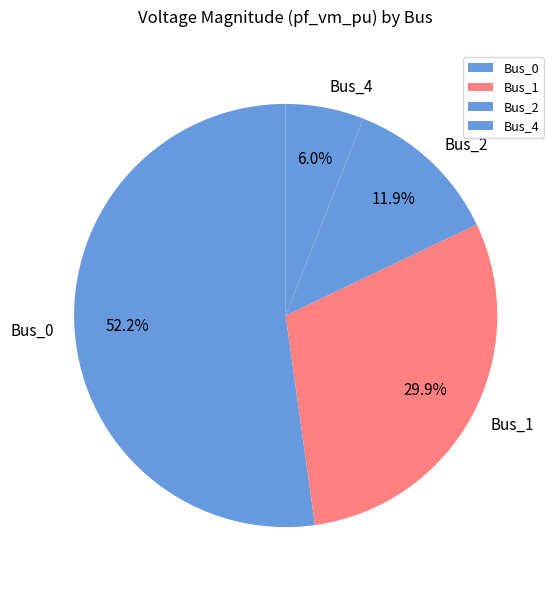

To the nearest percent, what is the difference between the Bus_1 and Bus_4 slice percentages?

24%